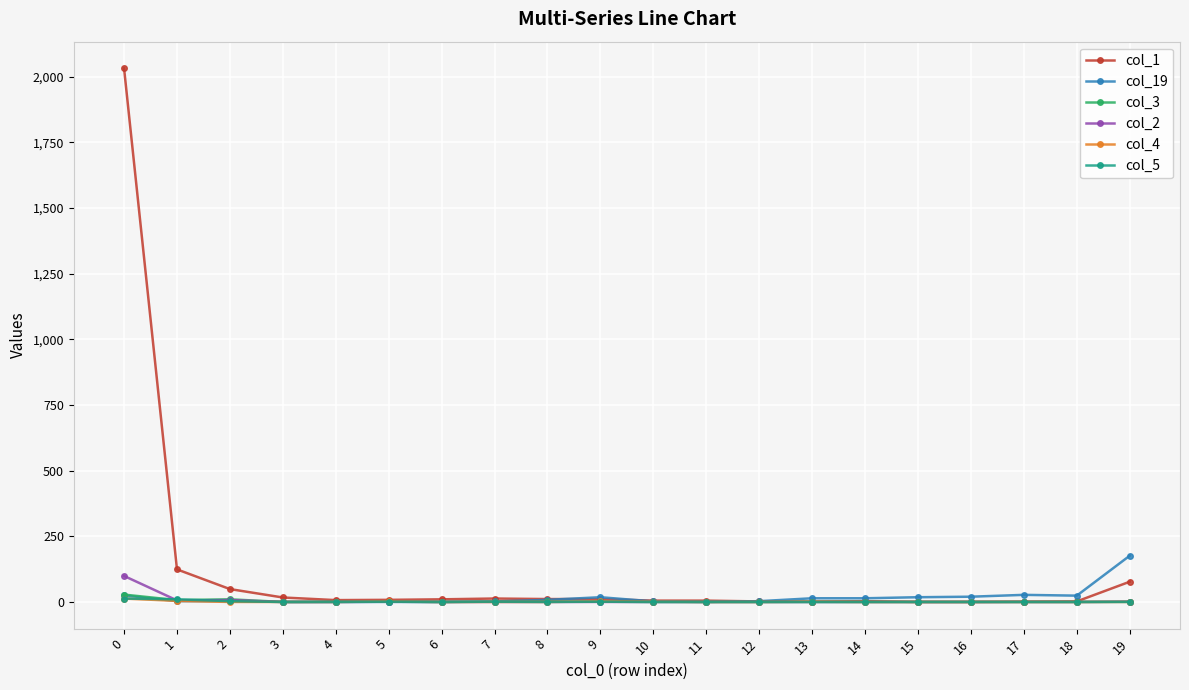

The col_19 series shows 3 at 12. True or false?

True